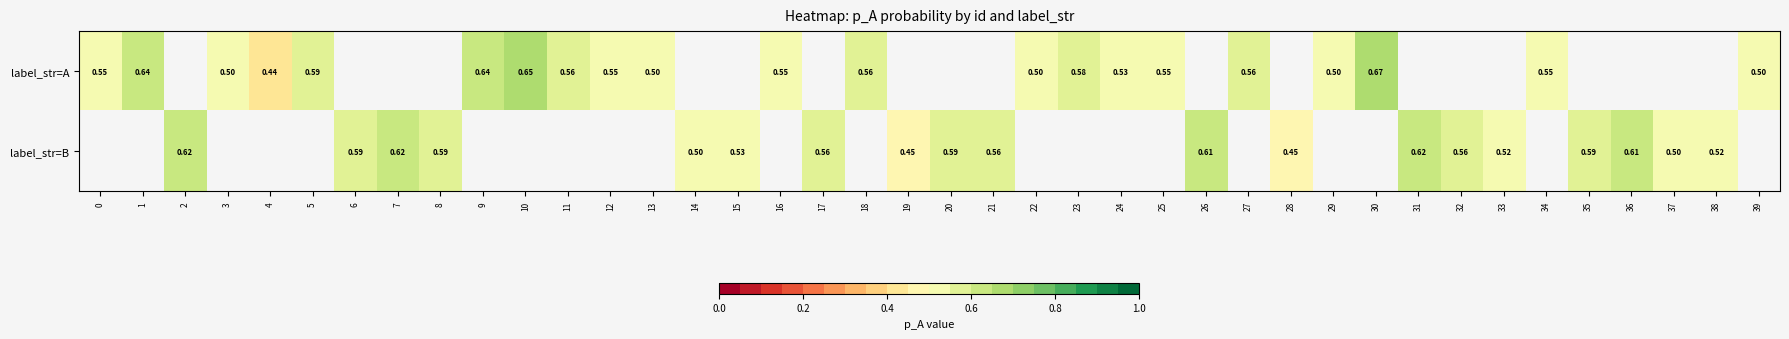

At which label does row_1 first exceed 0?

2